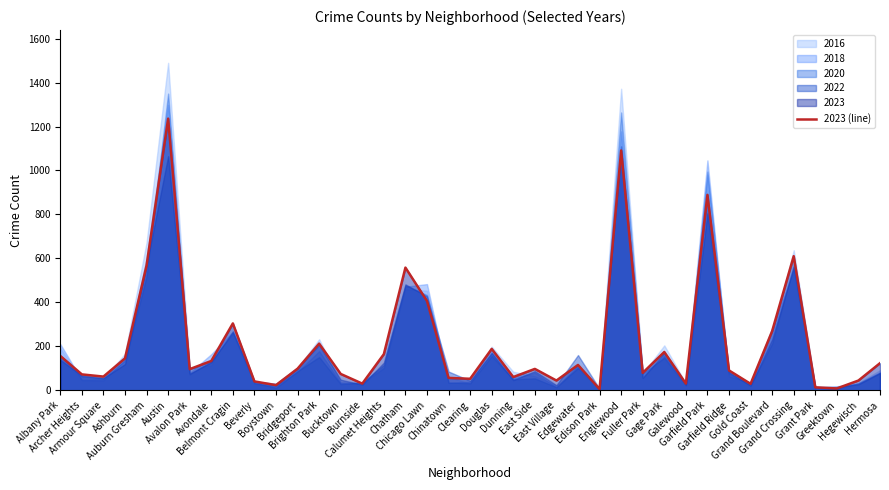

The chart shows a value of 89 at Dunning. True or false?

False